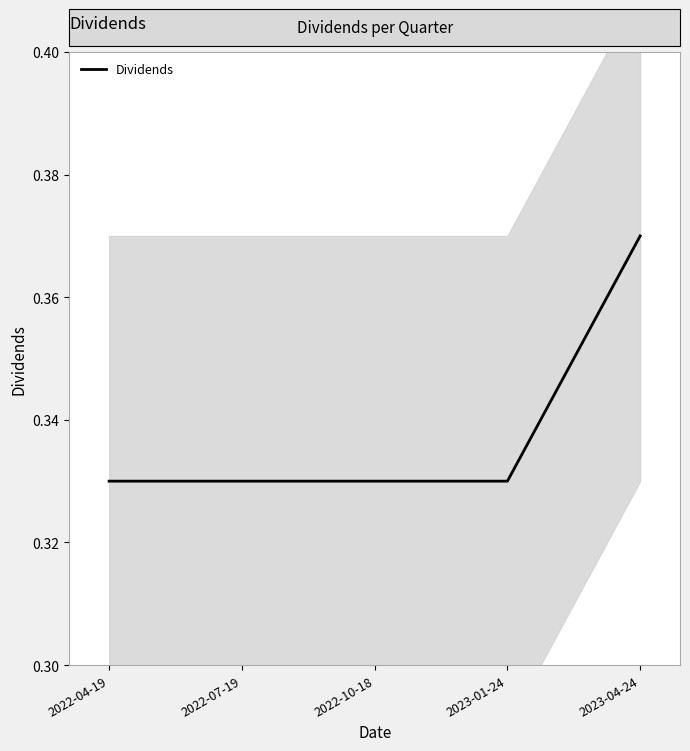

List the labels in order of value, largest first.

2023-04-24, 2022-04-19, 2022-07-19, 2022-10-18, 2023-01-24